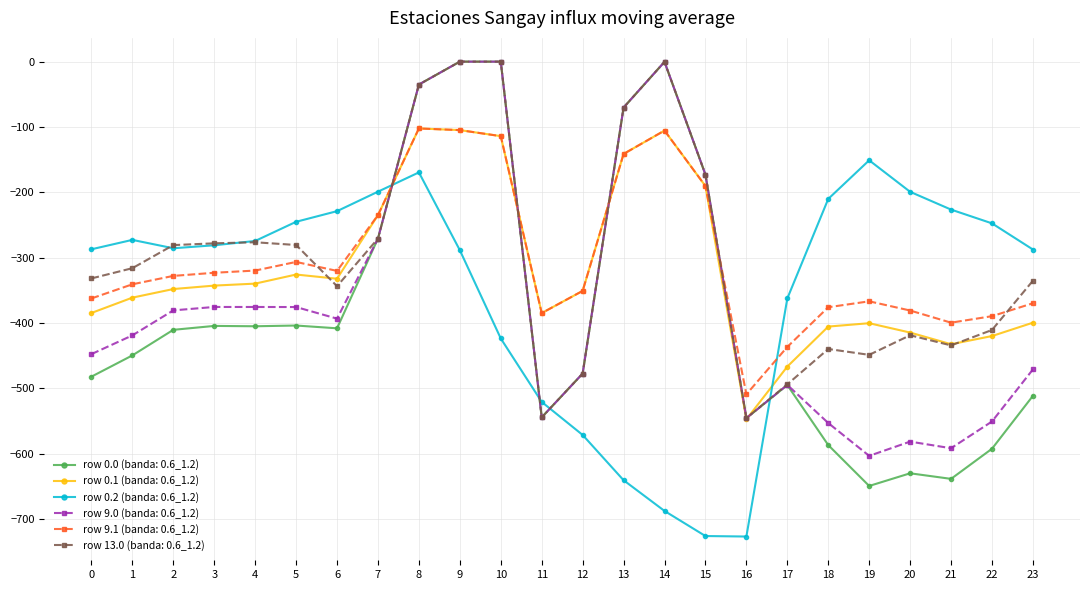

What is the minimum value shown in the chart?

-726.6